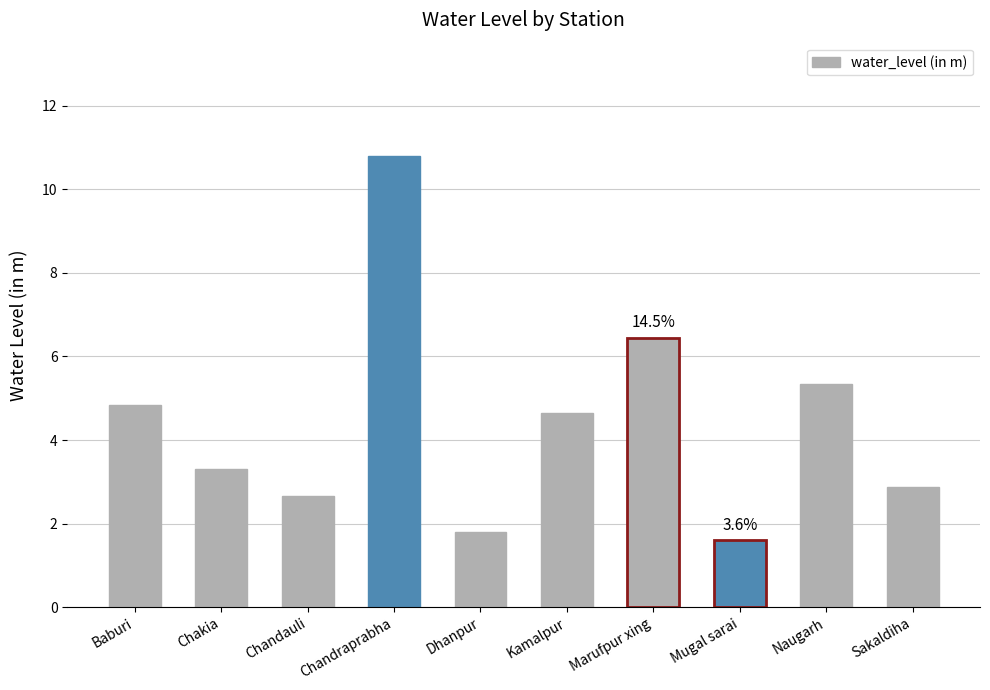

What is the label of the 7th bar from the right?

Chandraprabha